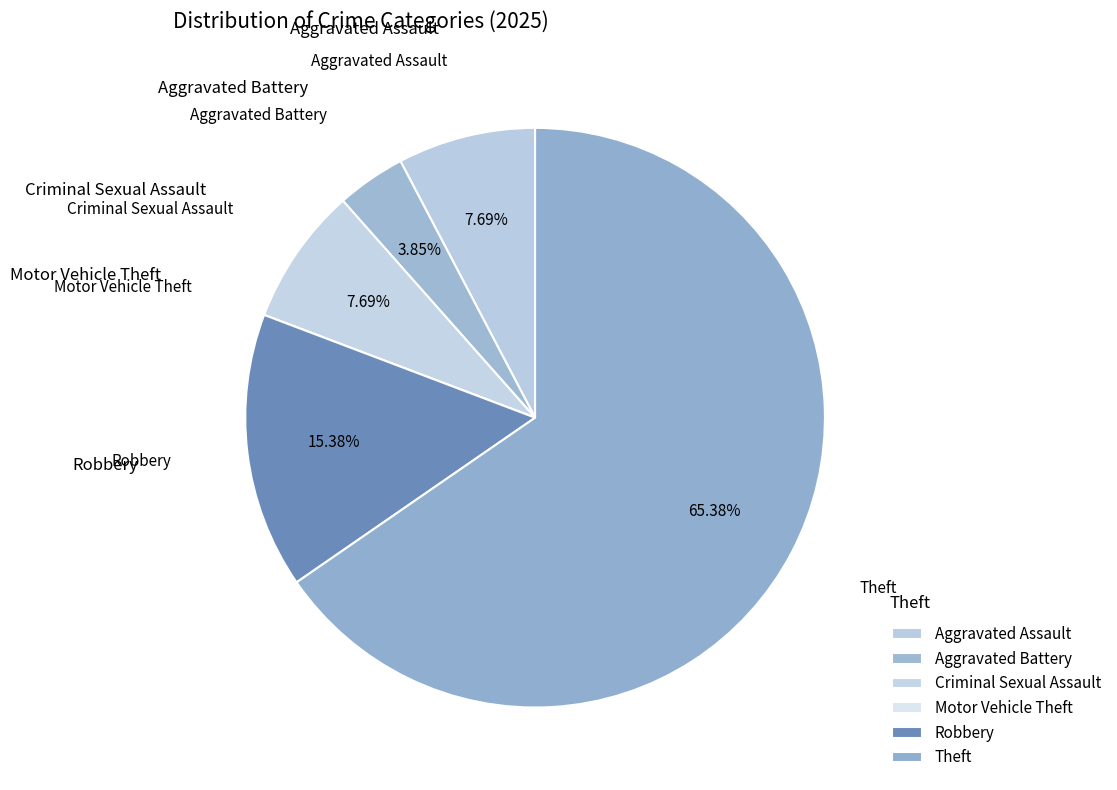

How many slices are in this pie chart?

6